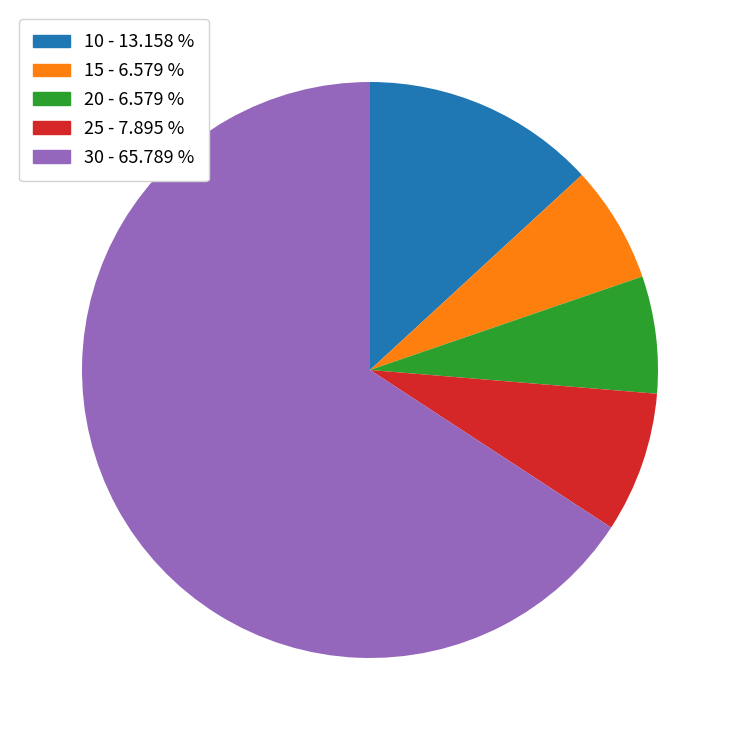

Approximately how many times larger is the value at 20 compared to 15?

1.0